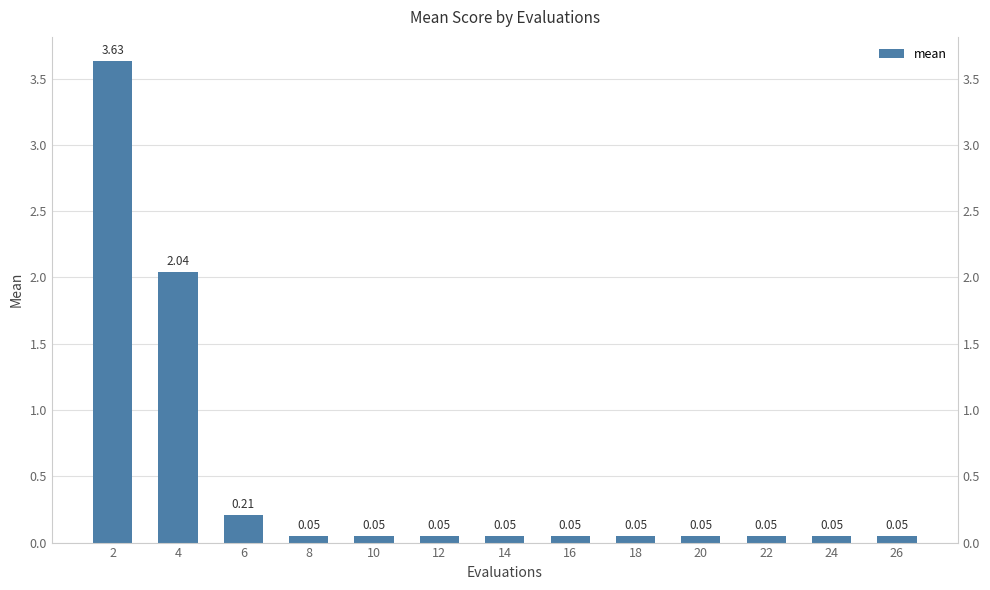

Reading left to right, transcribe all the data shown in this chart.

3.6	2.0	0.2	0.1	0.1	0.1	0.1	0.1	0.1	0.1	0.1	0.1	0.1